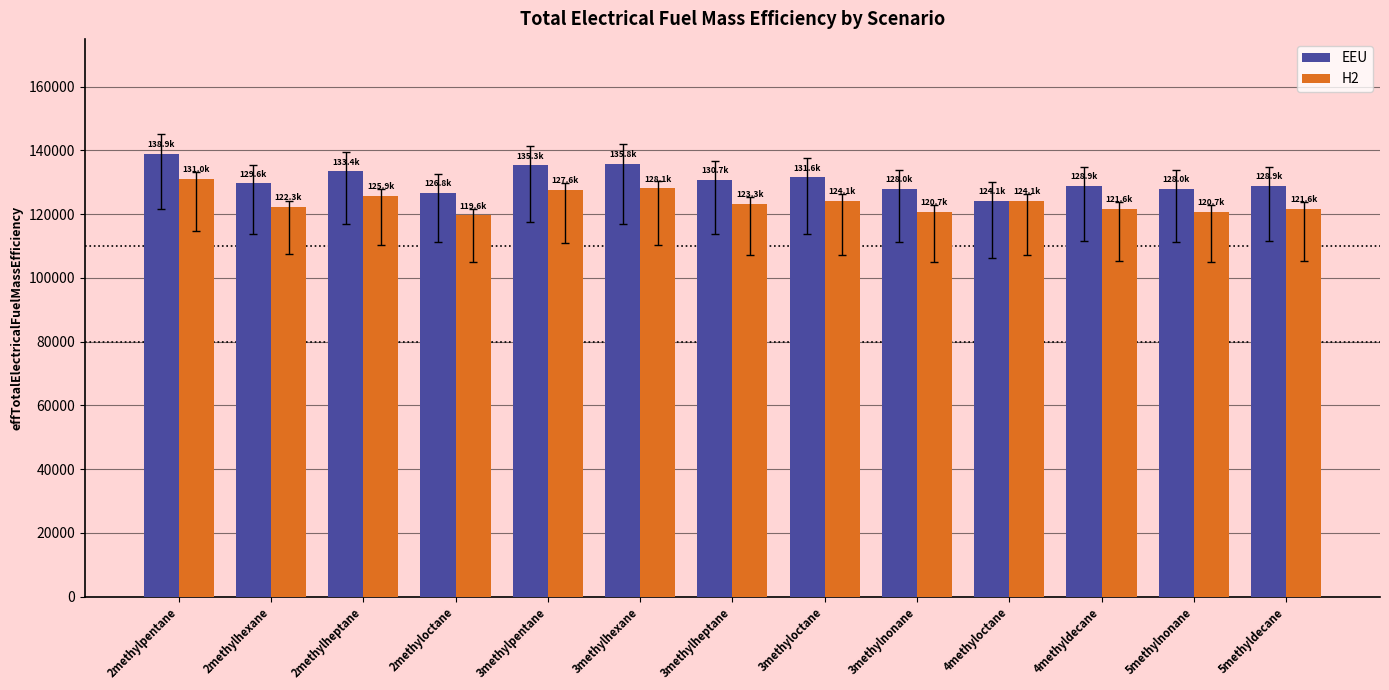

What is the sum of all H2 values?

1610635.9